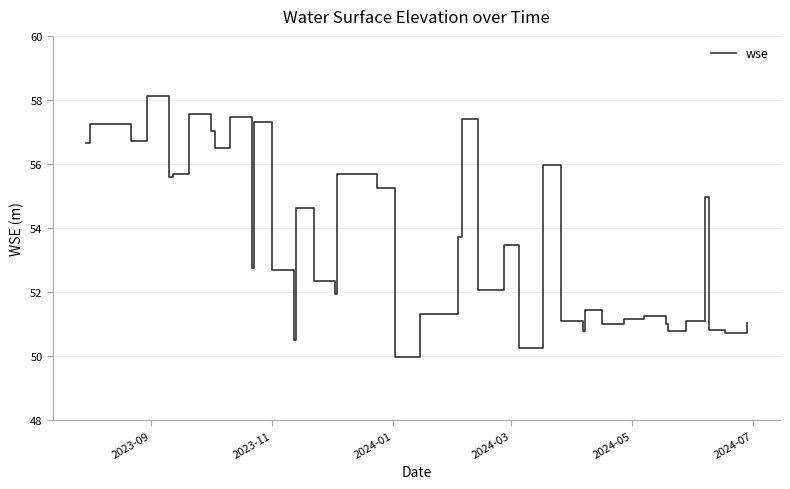

What is the difference between the maximum and minimum values?

8.2